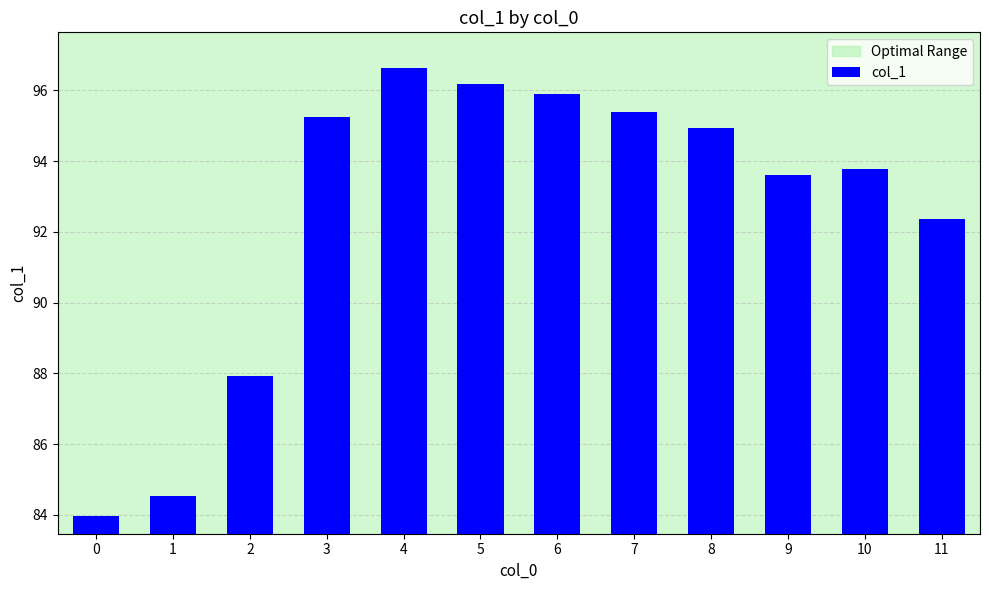

What is the sum of the values at 10 and 2?

181.7